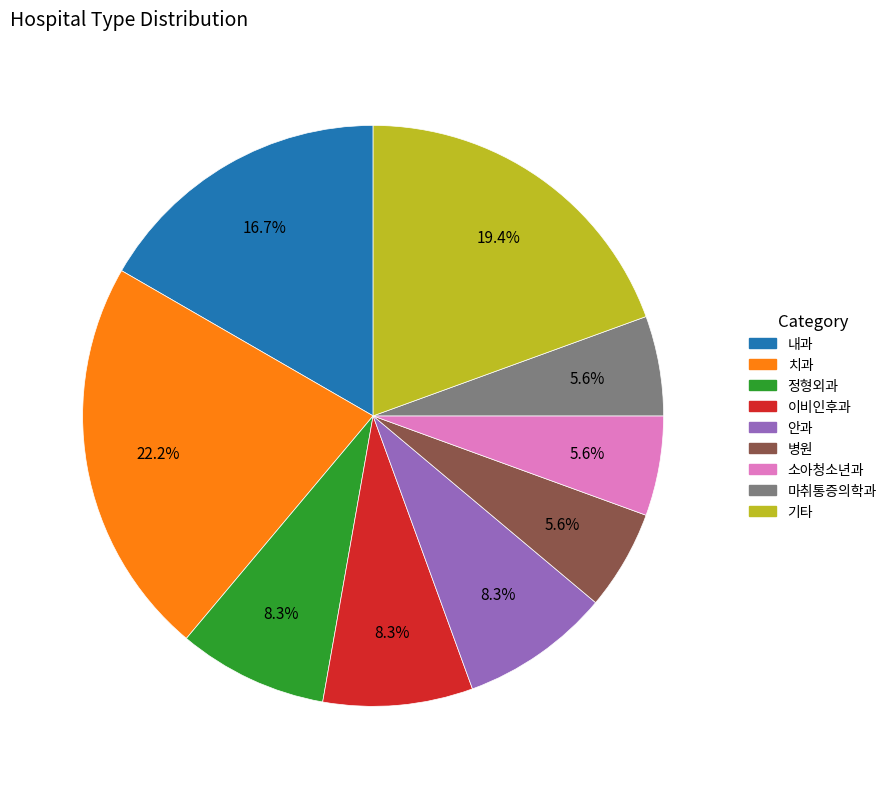

Is there any slice that represents more than half of the pie?

No